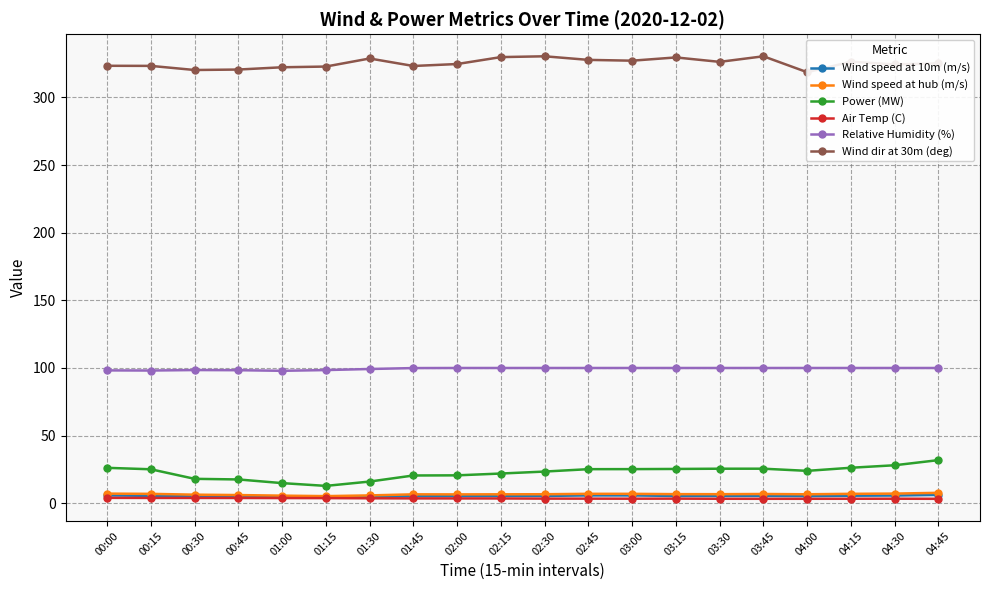

True or false: Wind speed at 10m (m/s) and Relative Humidity (%) intersect in this chart.

False